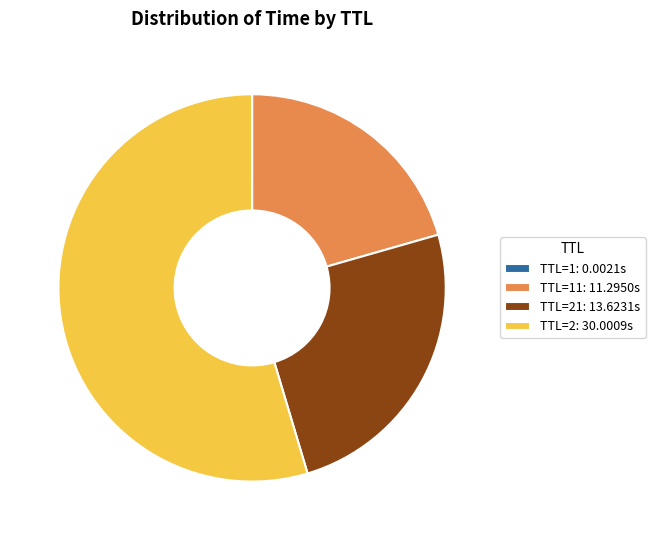

The TTL=11: 11.2950s slice represents 31% of the pie. True or false?

False